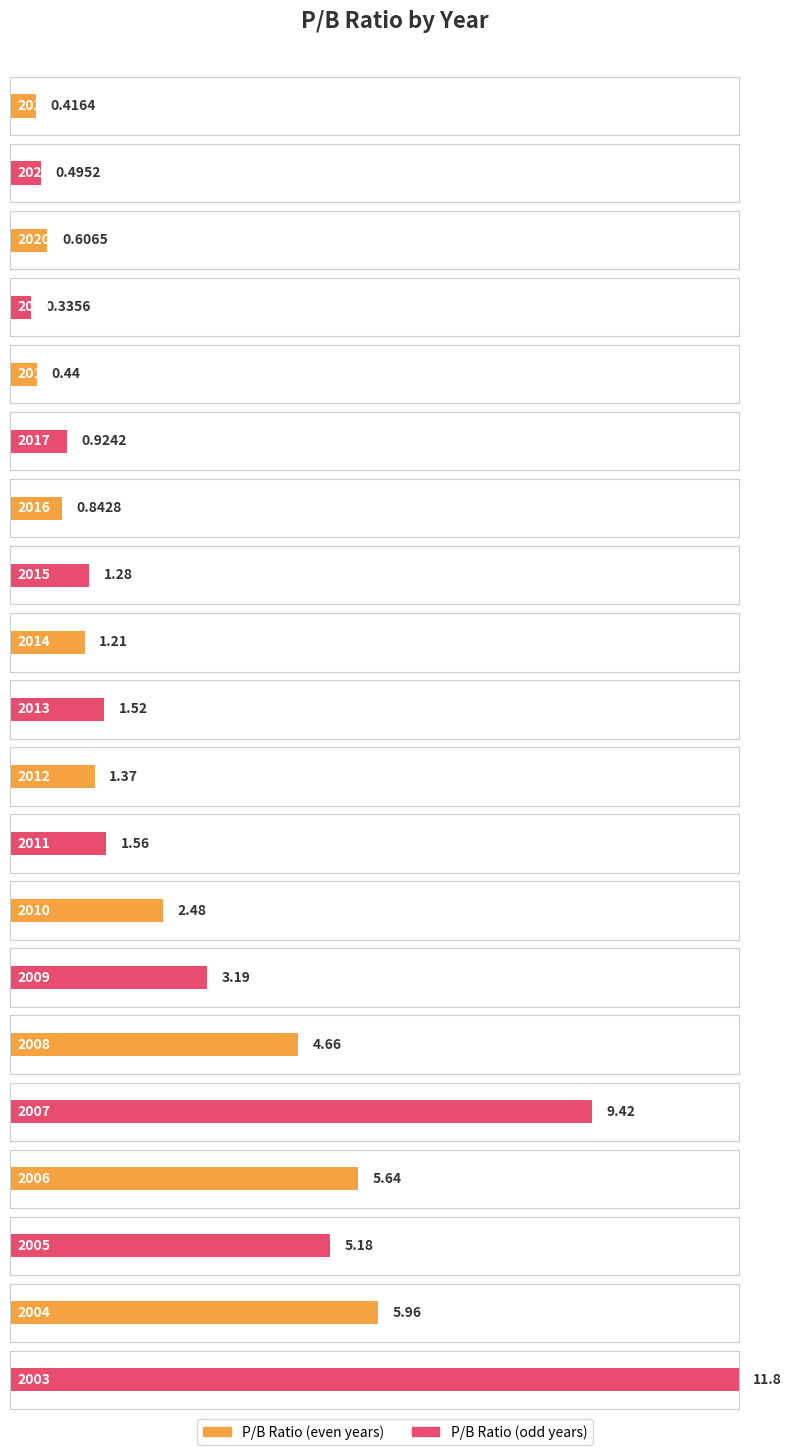

At which label does the data first exceed 1?

2015